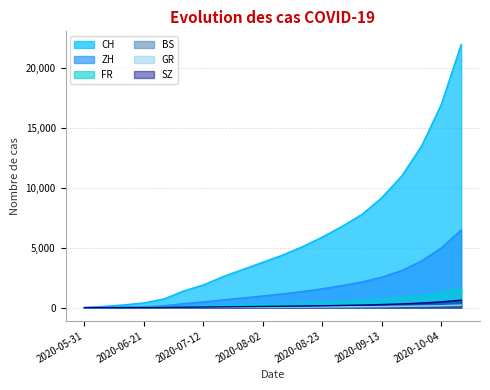

How many data points in BS are above 40?

9